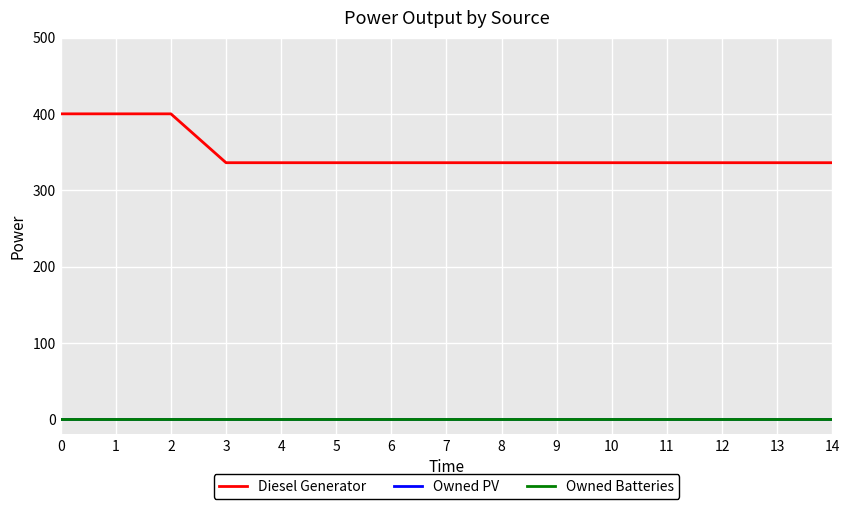

What is the greatest value displayed?

400